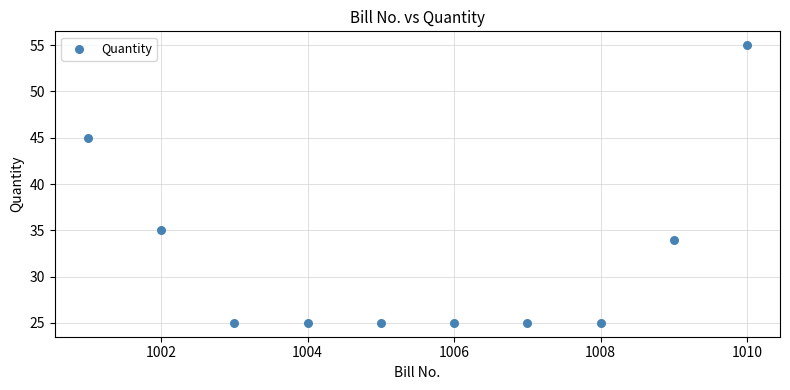

What is the range of Y values (max minus min)?

30